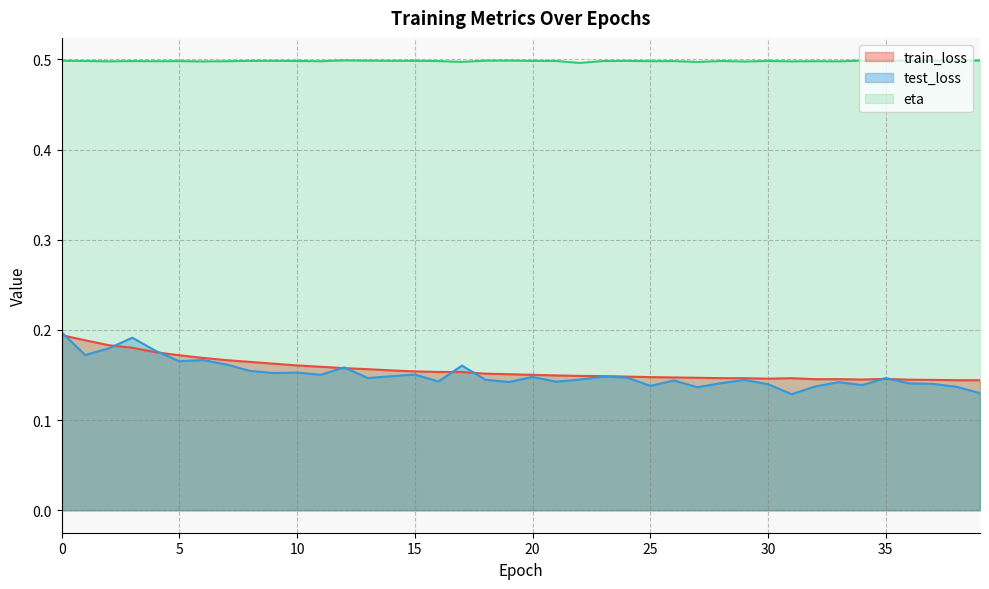

List the labels in order of test_loss value, largest first.

0, 3, 2, 4, 1, 6, 5, 7, 17, 12, 8, 10, 9, 15, 11, 14, 23, 20, 24, 13, 35, 22, 18, 29, 26, 16, 21, 19, 33, 28, 36, 37, 30, 34, 25, 32, 38, 27, 39, 31